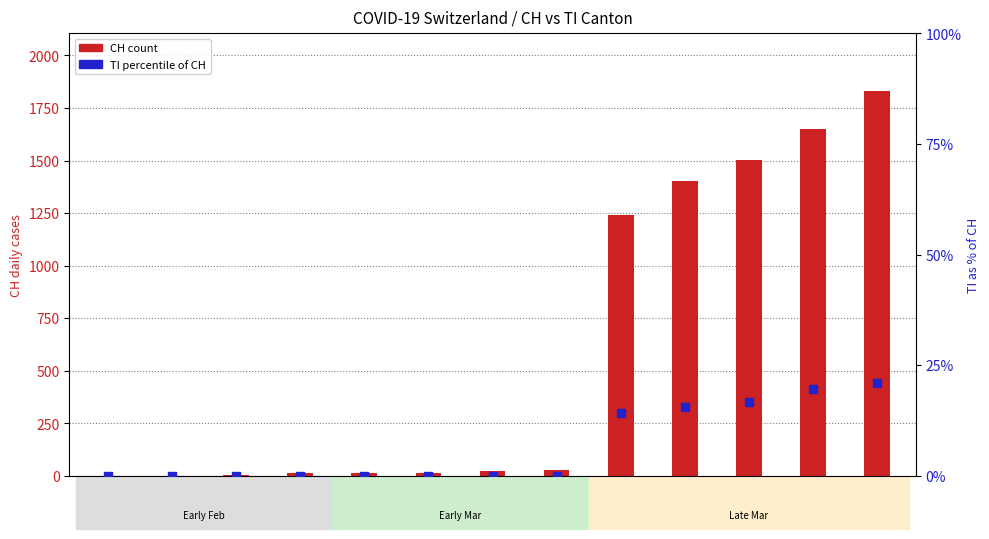

Is the value of CH (count) at 03-23 greater than the value of TI / CH ratio (%) at 03-02?

Yes